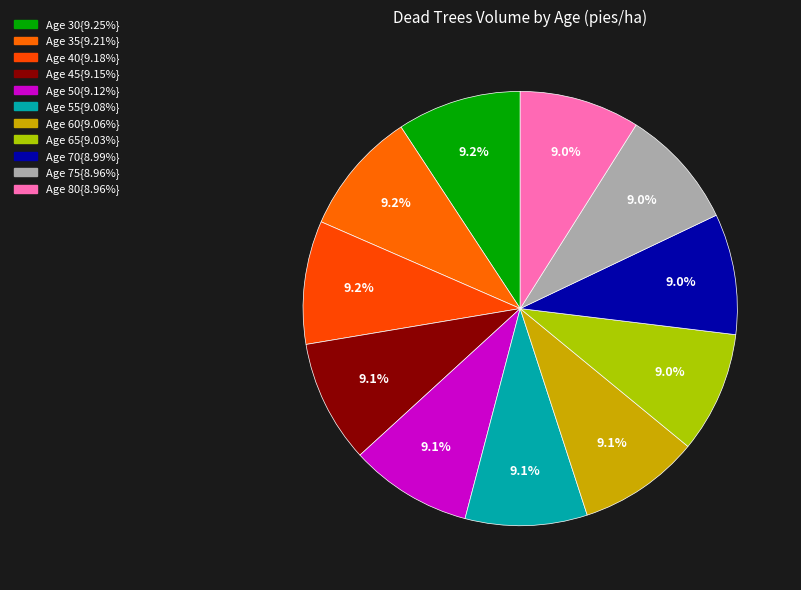

To the nearest percent, what is the average slice percentage?

9%